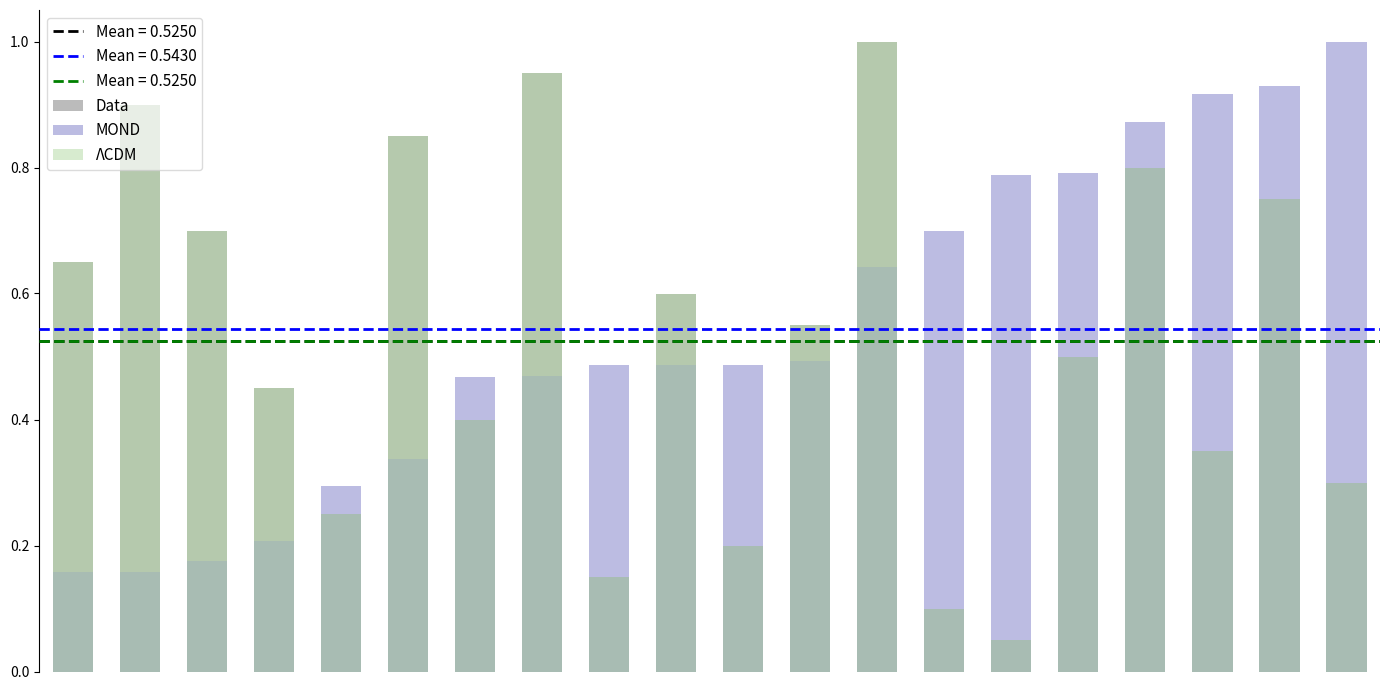

Between 4 and 19, which series saw the biggest shift?

MOND